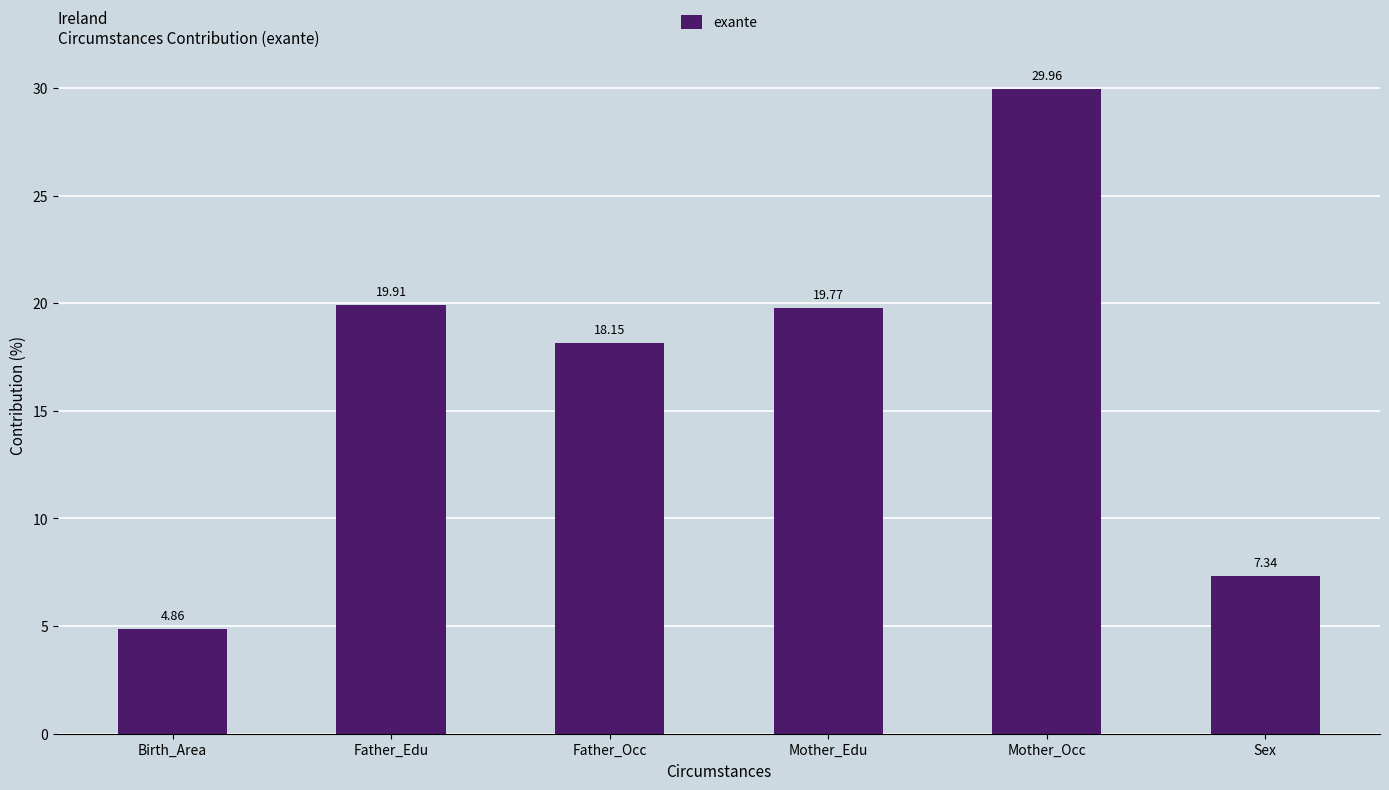

Rank the categories by value from lowest to highest.

Birth_Area, Sex, Father_Occ, Mother_Edu, Father_Edu, Mother_Occ